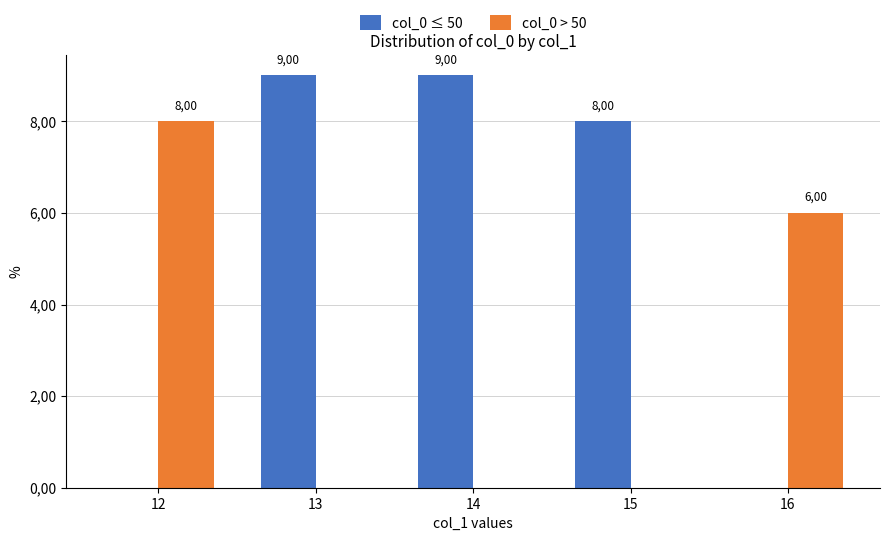

Rank the categories by col_0 > 50 value from highest to lowest.

12, 16, 13, 14, 15